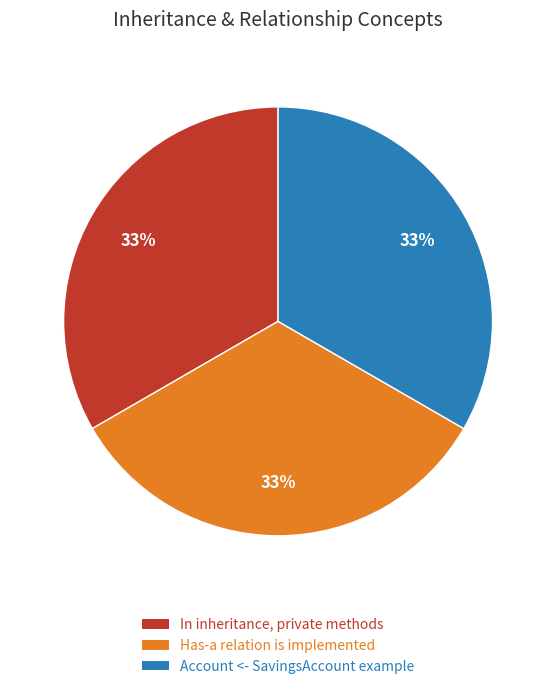

Combined, do In inheritance, private methods and Has-a relation is implemented account for over 50%?

Yes